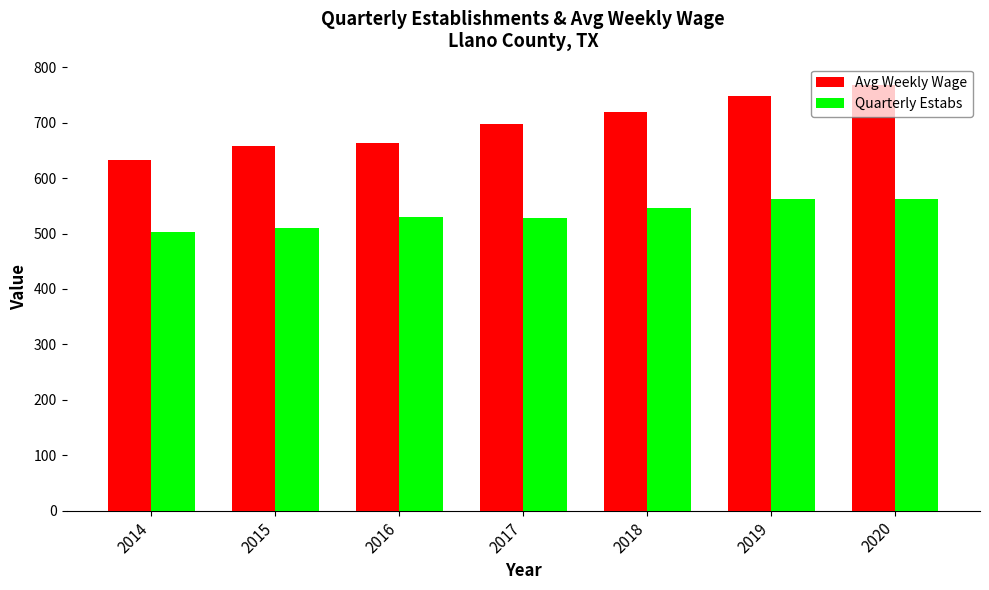

Between 2015 and 2019, which series saw the biggest shift?

Avg Weekly Wage